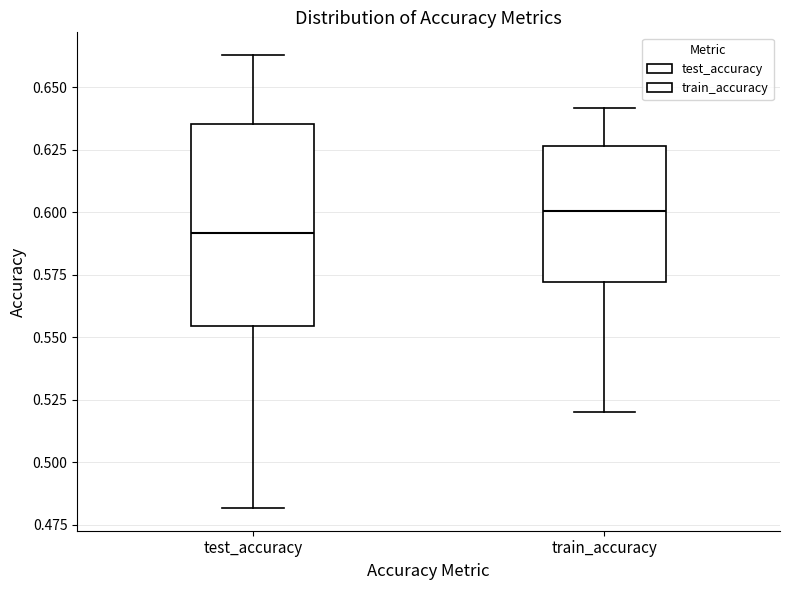

Where does the upper whisker of the box for train_accuracy end on the y-axis? The values are not printed on the chart, so give them approximately, as read against the axis.

0.640